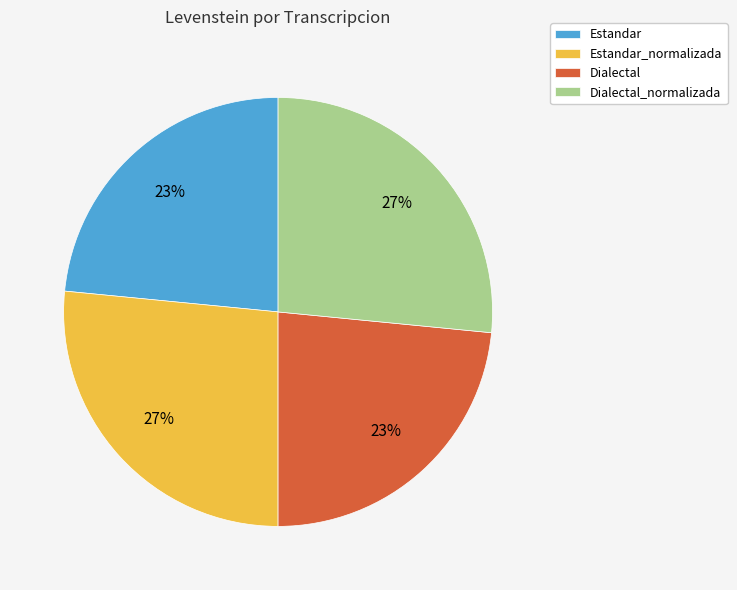

Is Estandar_normalizada the majority of the pie?

No